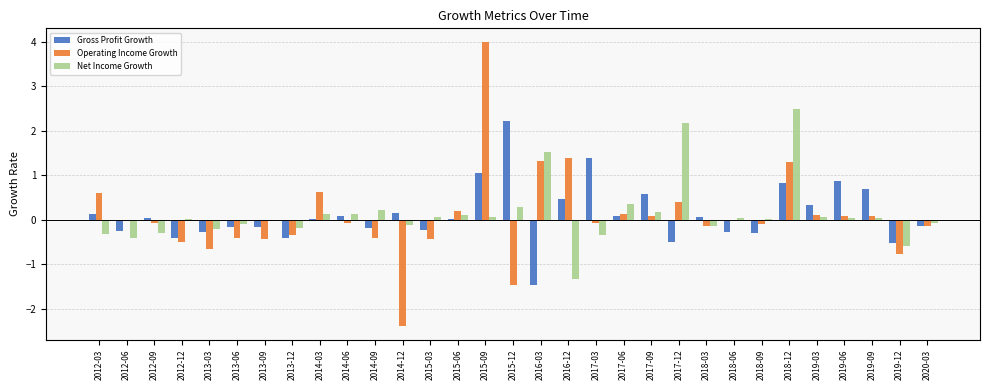

At which category is the sum across all series the highest?

2015-09